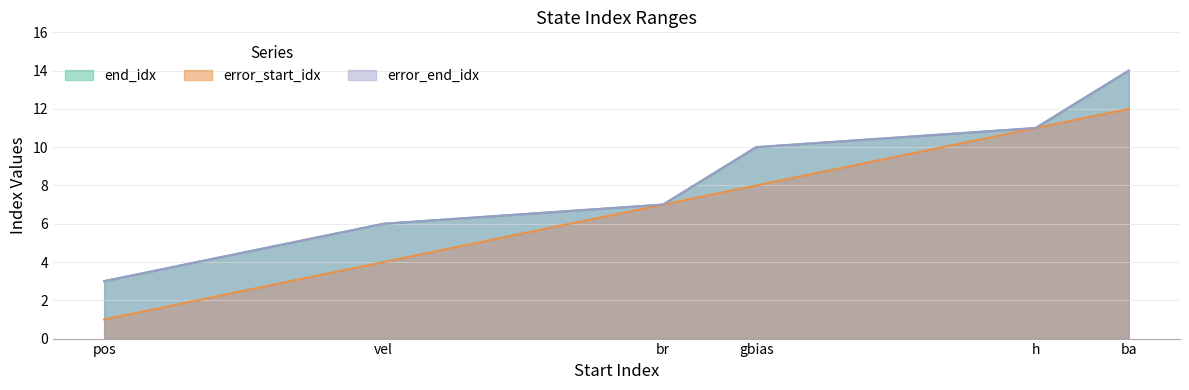

What is the spread (max minus min) of values at pos?

2